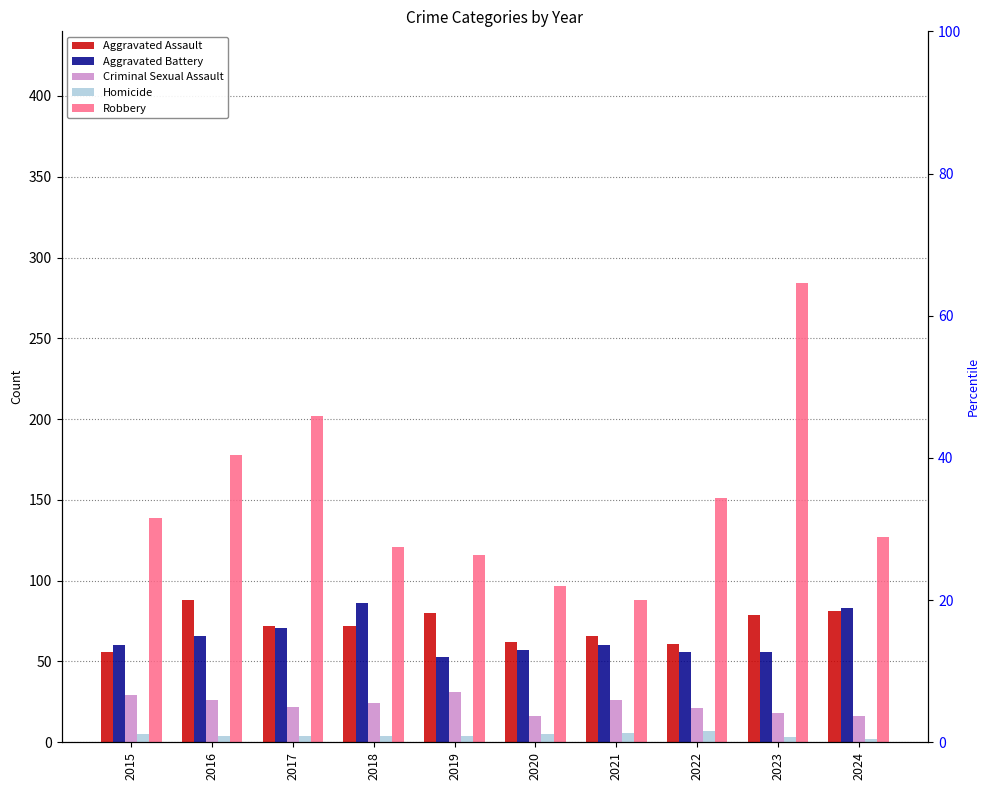

How many bars are there in each group?

5